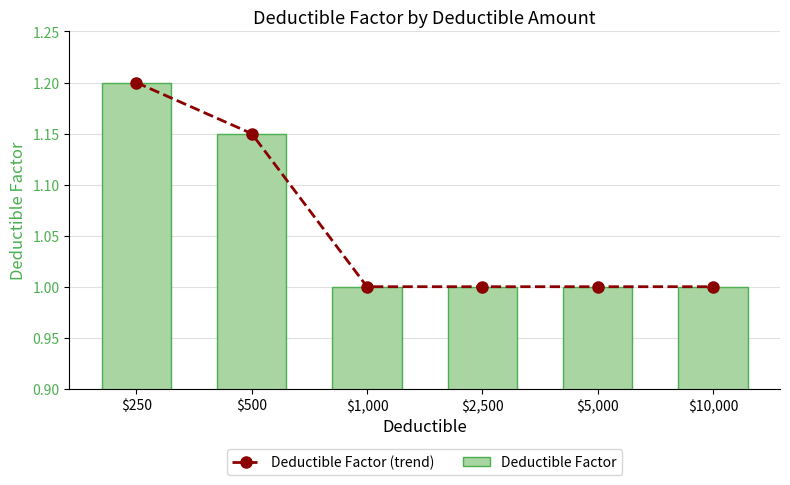

At which label does Deductible Factor (trend) reach its peak?

$250